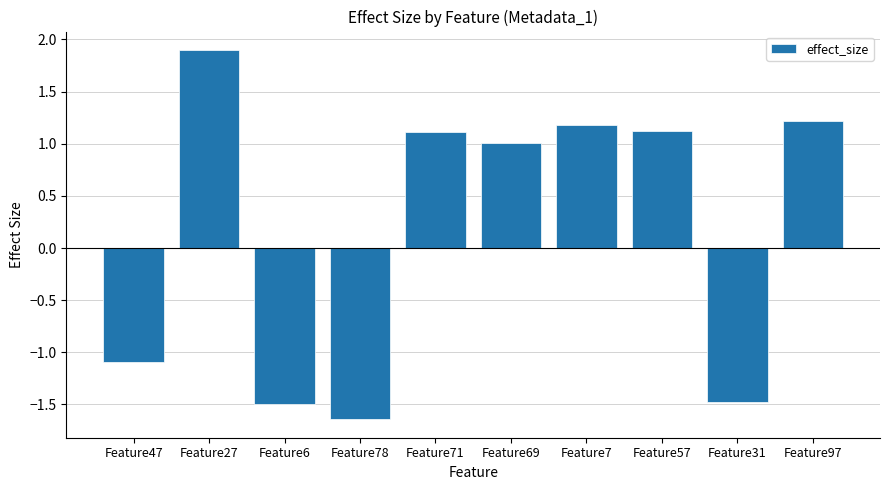

Is it true that the value at Feature69 is 1.0?

True